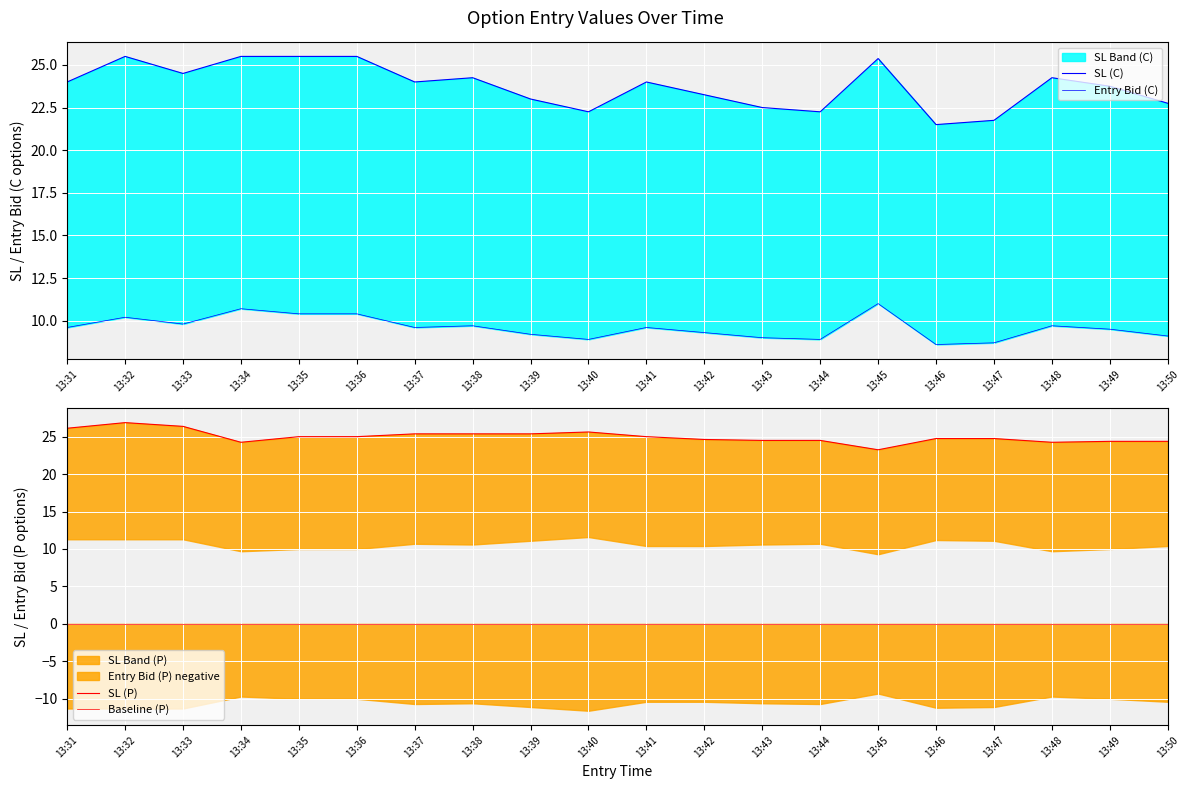

What is the total value across all series at 13:37?

59.0